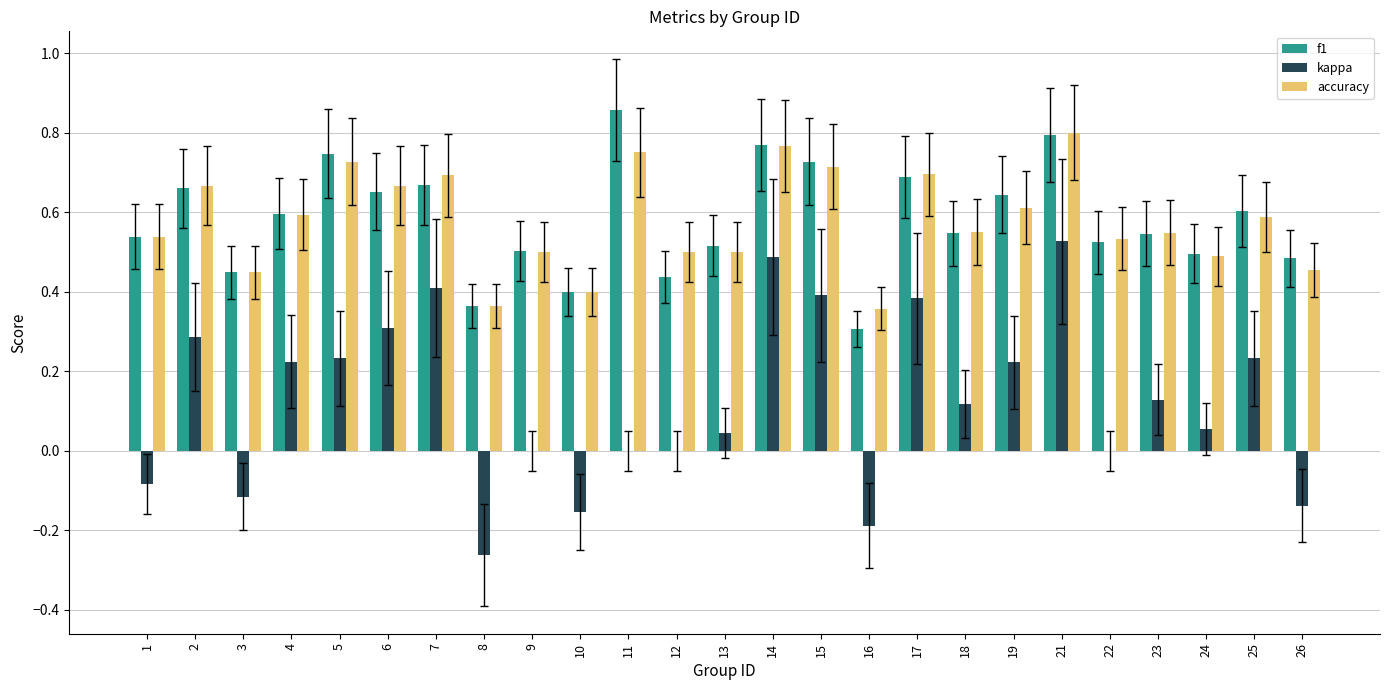

At which label does accuracy reach its peak?

21